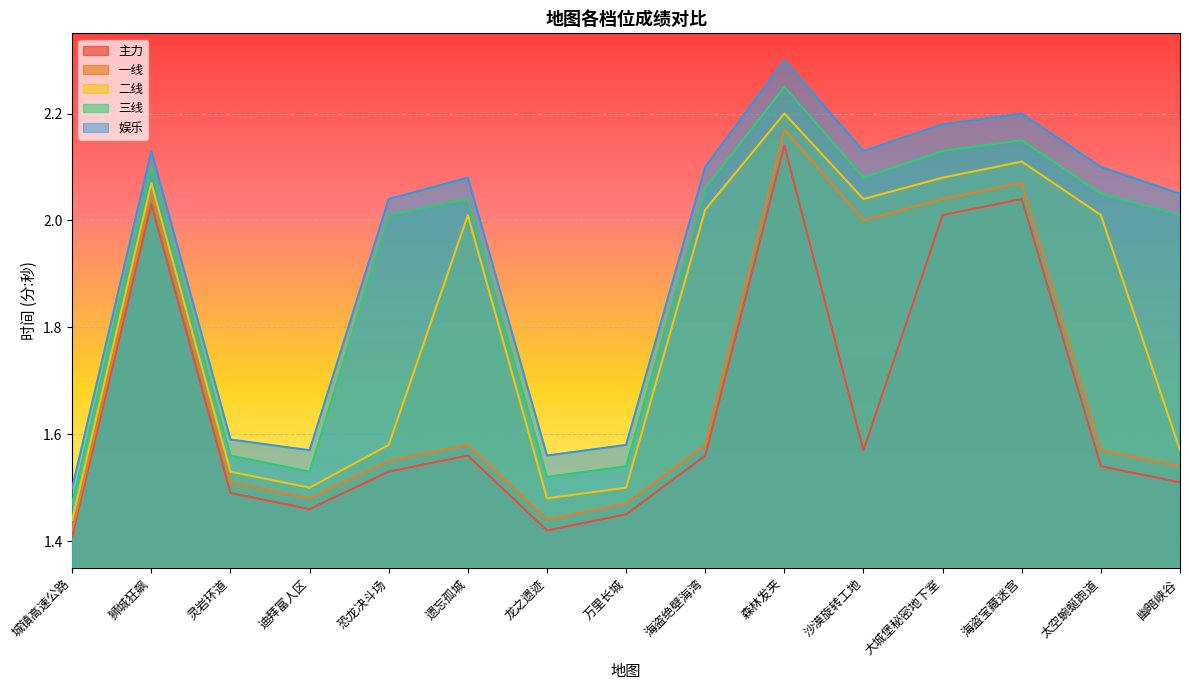

True or false: 三线 has a value of 2.0 at 恐龙决斗场.

True